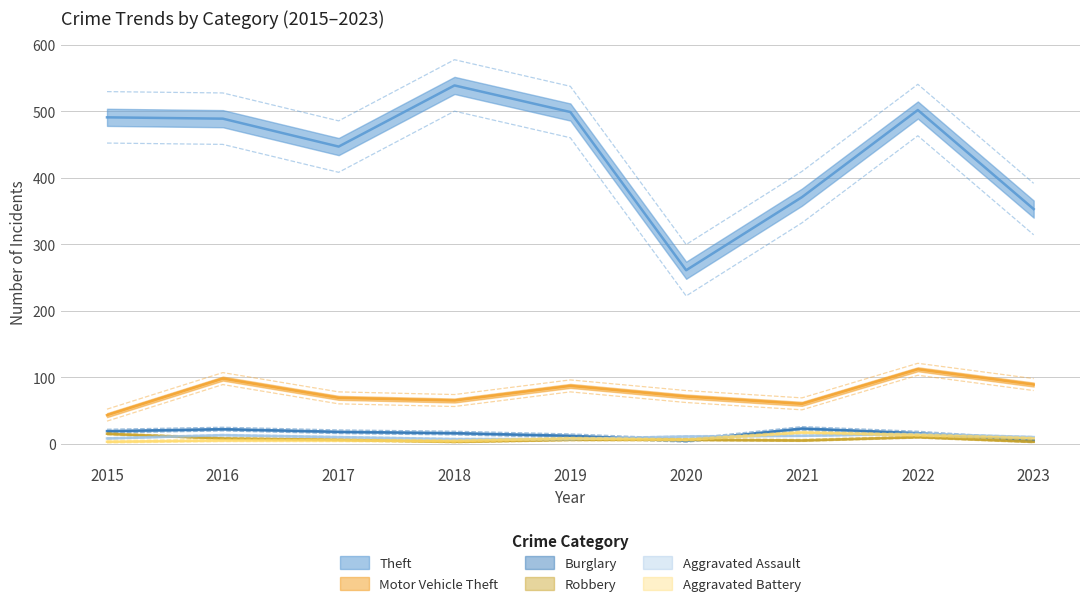

What is the difference between the maximum and minimum values in the Aggravated Battery series?

14.0